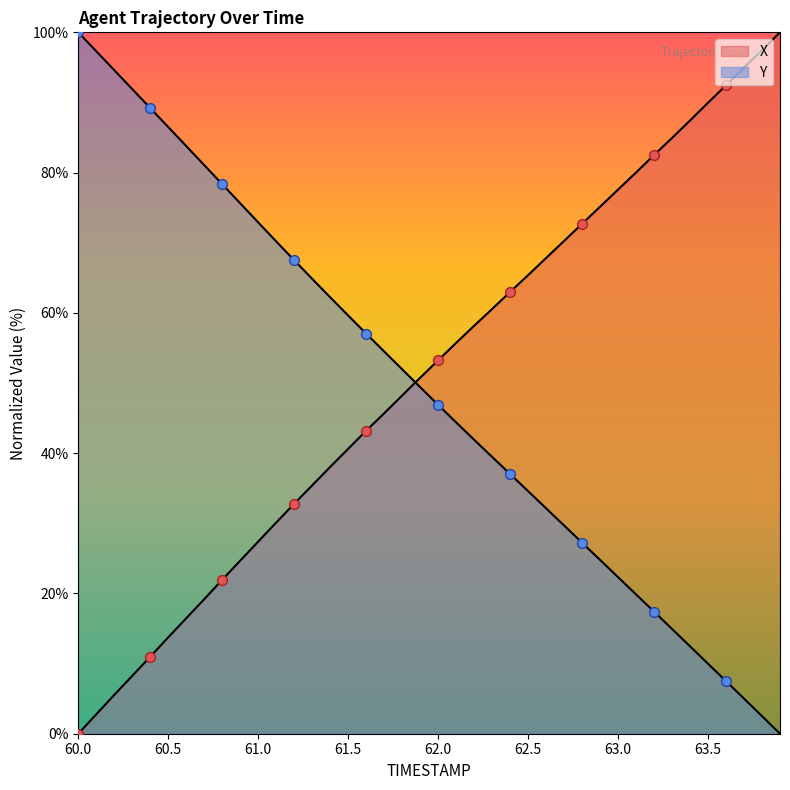

Is the value of X at 10 greater than the value of Y at 60.5?

No